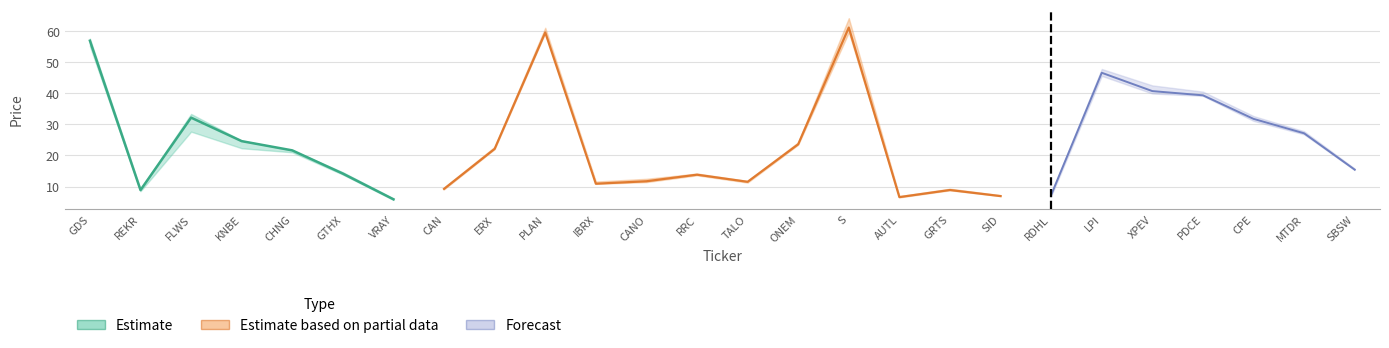

How many interior local valleys does the prev_low series have?

6